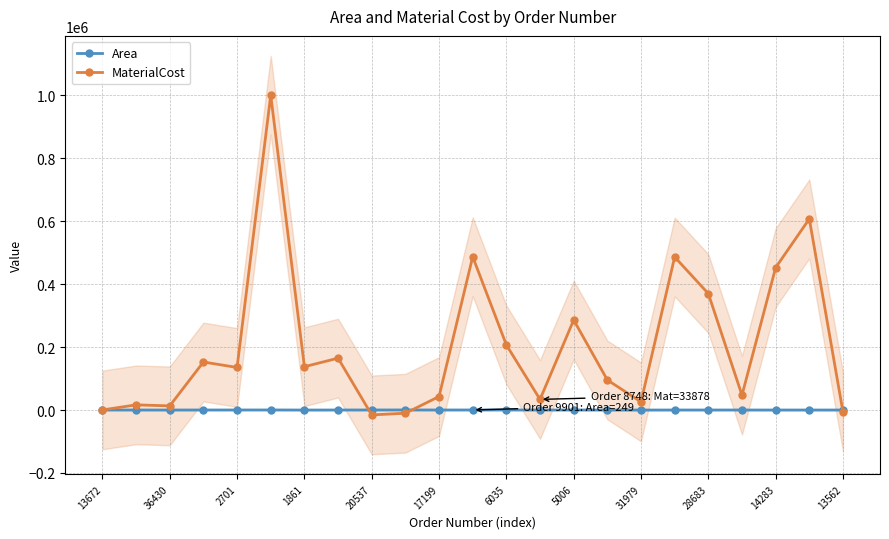

Is it true that Area equals 182.0 at 28683?

True